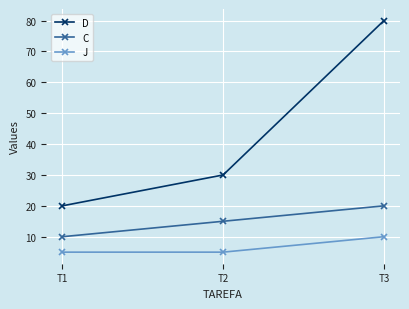

Does the chart have visible grid lines?

Yes